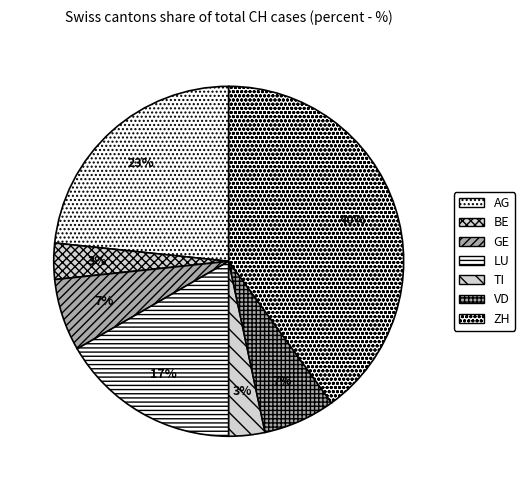

Does LU represent more than half of the total?

No